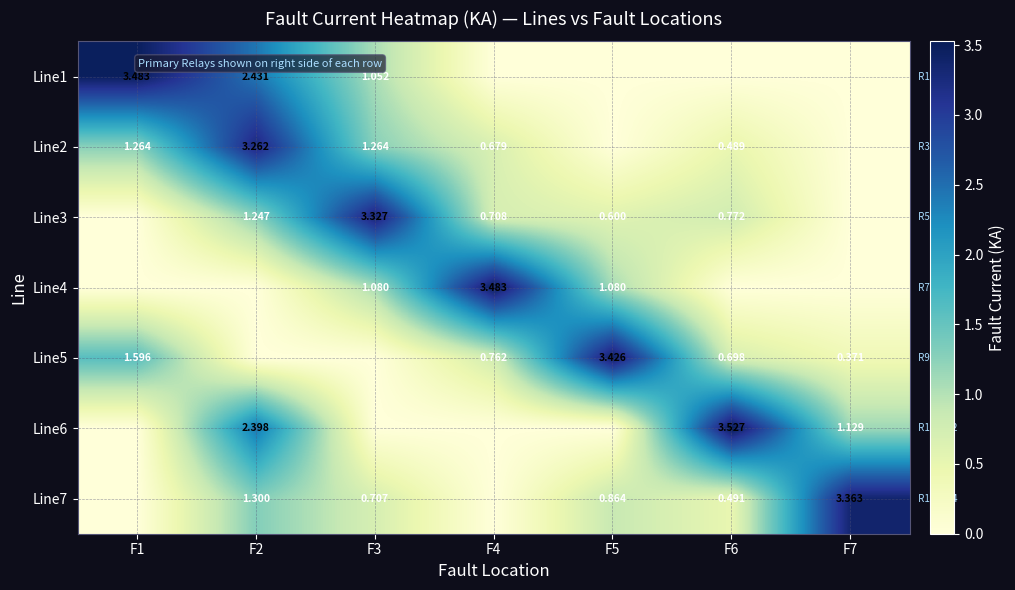

The Line7 series shows 1.3 at F2. True or false?

True